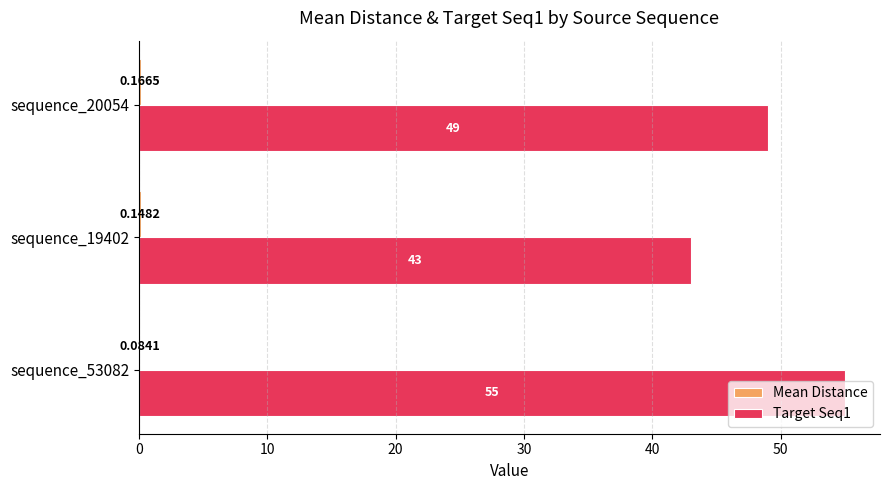

Which series has the widest spread of values?

Target Seq1